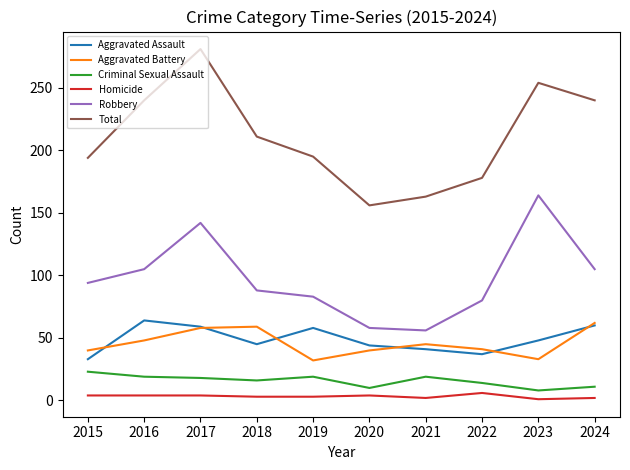

True or false: Aggravated Battery has a value of 59 at 2018.

True